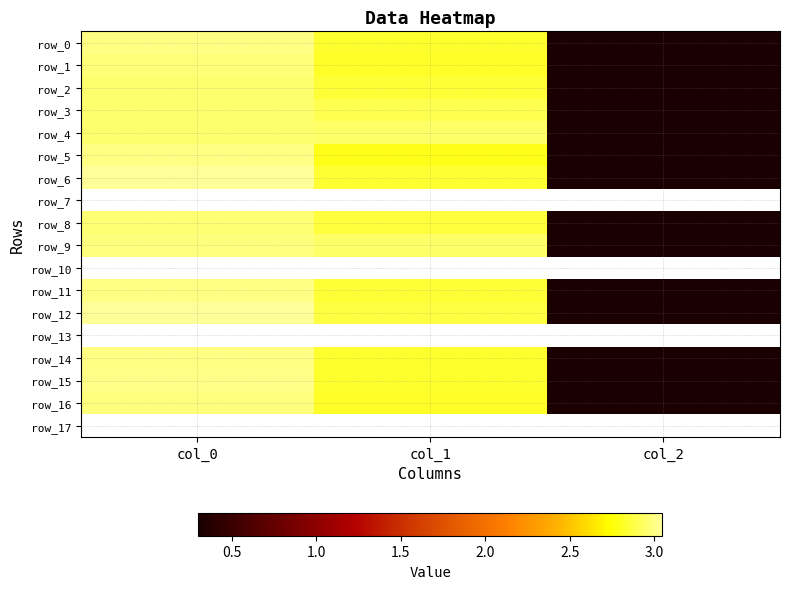

What is the lowest value of the row_5 series?

0.3